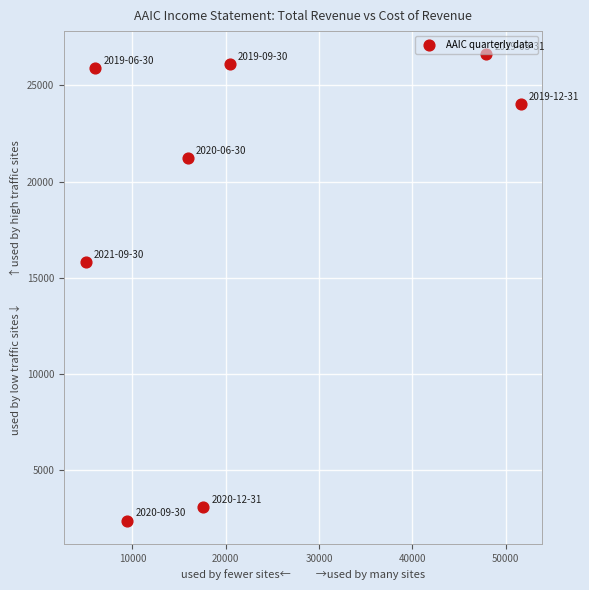

What Y value in the scatter plot is closest to 14500?

15800